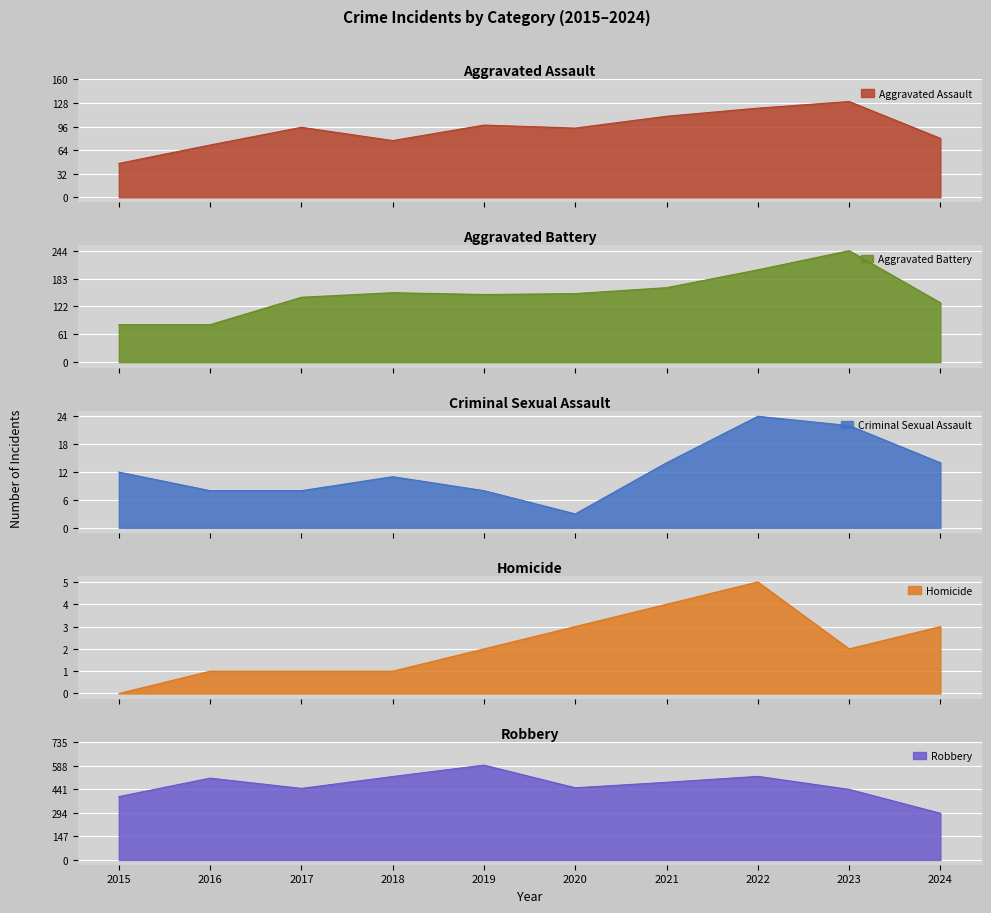

Between 2016 and 2024, which series saw the biggest shift?

Robbery